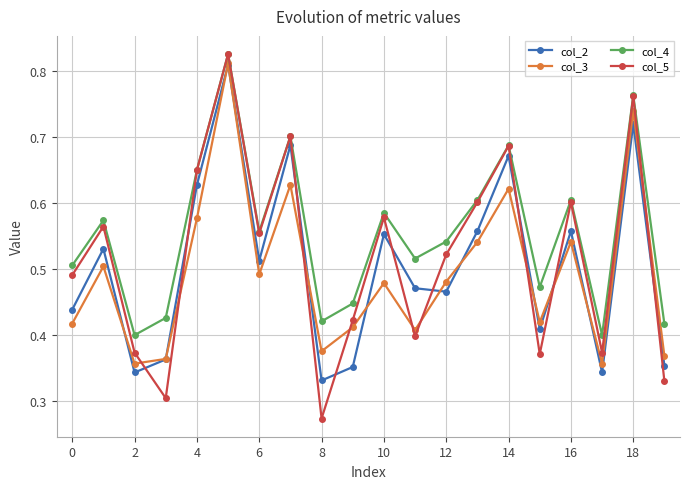

How many col_3 values are between 0 and 1?

20